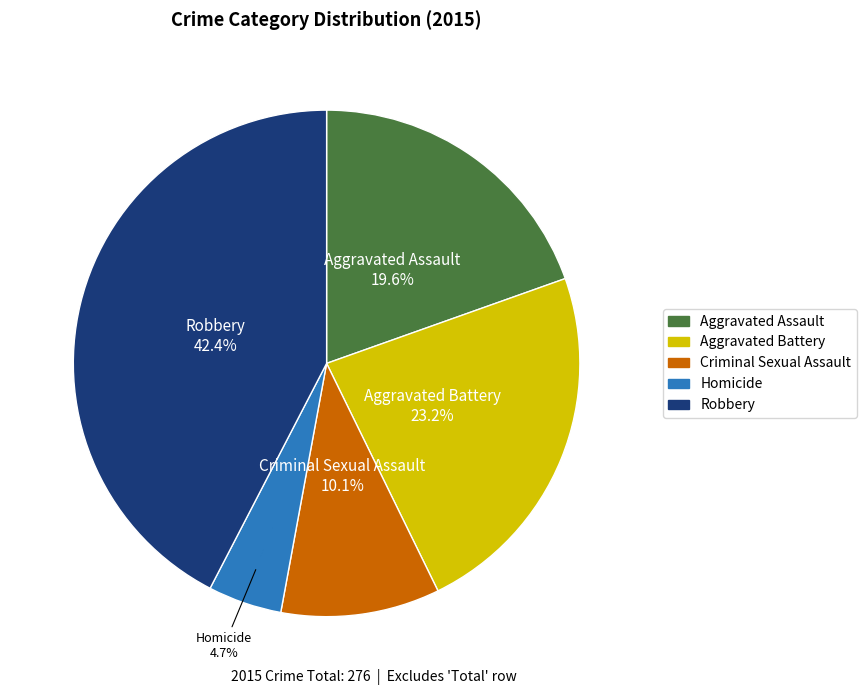

What is the largest slice in the pie chart?

Robbery